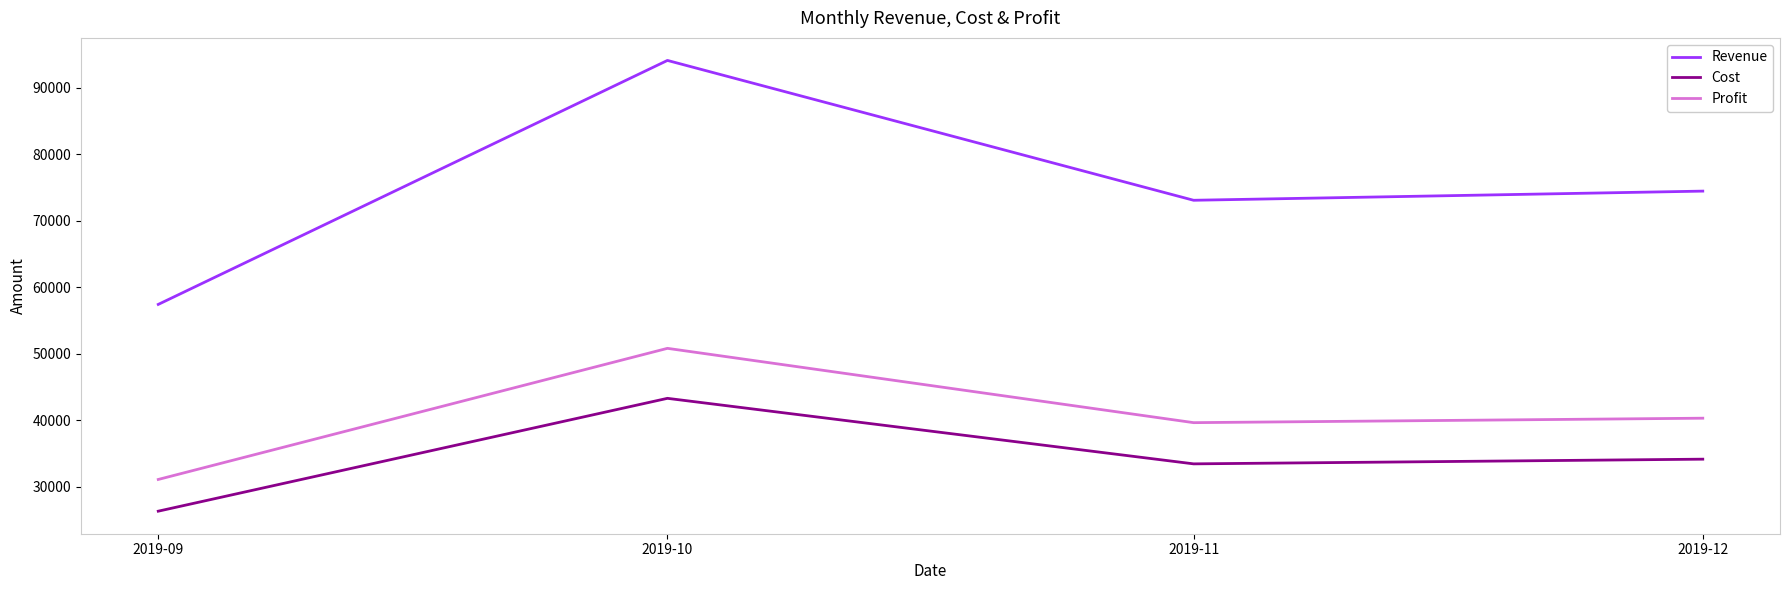

What is the smallest value displayed?

26327